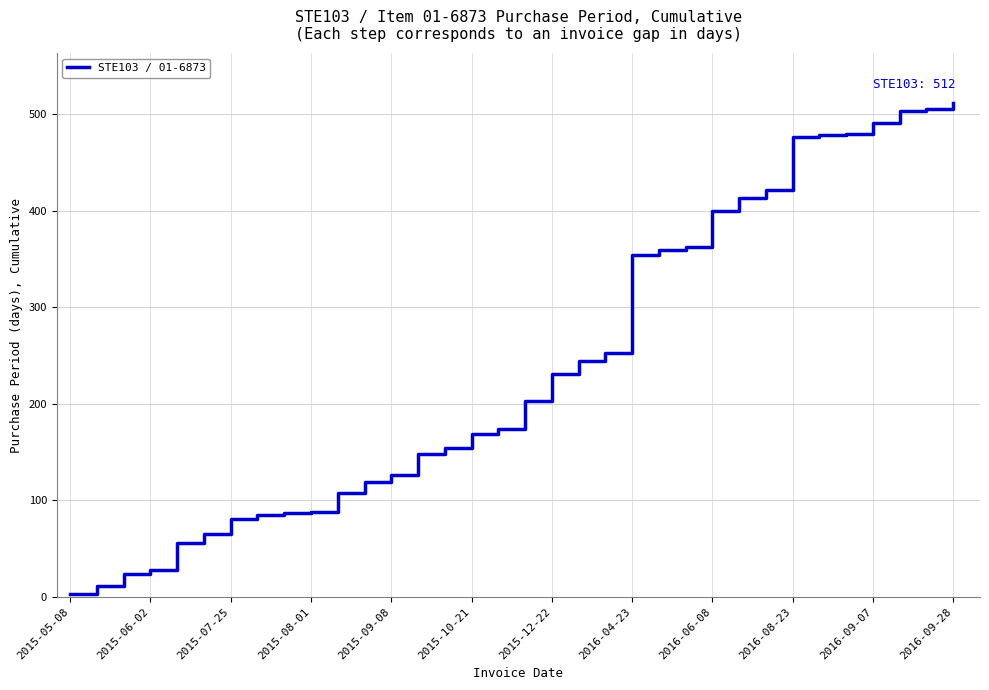

What is the greatest value displayed?

512